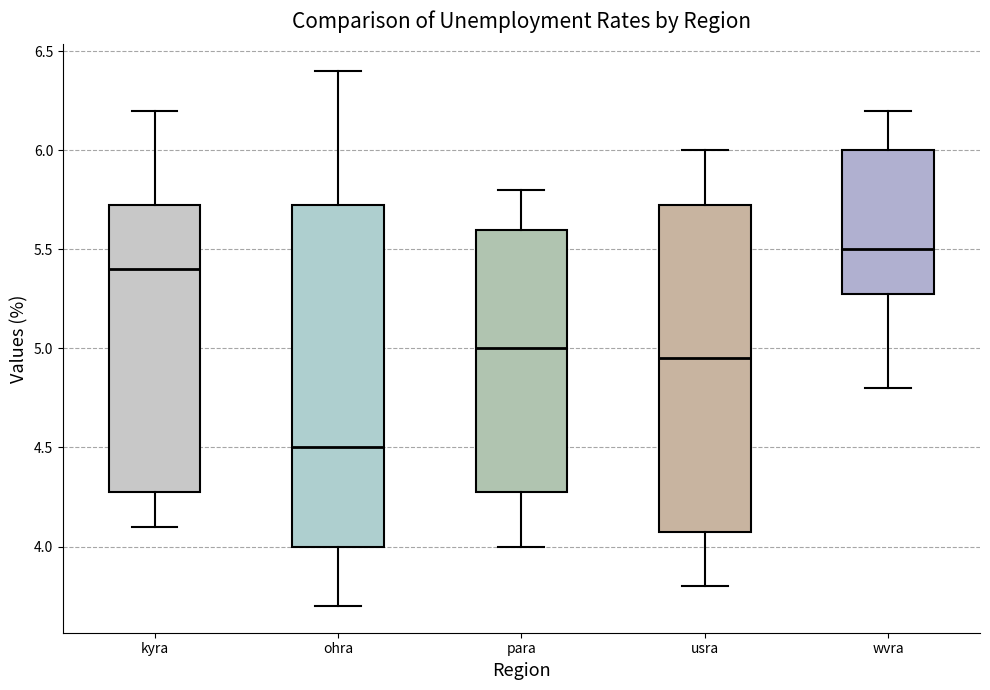

Where is the upper edge of the box for para on the y-axis? The values are not printed on the chart, so give them approximately, as read against the axis.

5.60